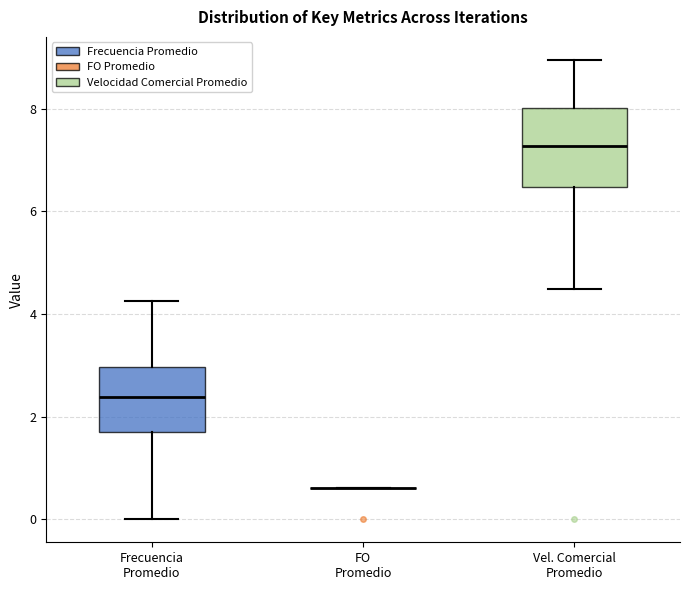

Reading left to right, transcribe this box plot: for each box, give where its median line is, the range the box spans, and where its two whiskers end, as read against the y-axis. The values are not printed on the chart, so give them approximately, as read against the axis.

Frecuencia Promedio: median 2.4, box 1.6 to 3.0, whiskers 0.0 to 4.2
FO Promedio: box collapsed to a line at 0.6, whiskers 0.6 to 0.6
Vel. Comercial Promedio: median 7.2, box 6.4 to 8.0, whiskers 4.4 to 9.0